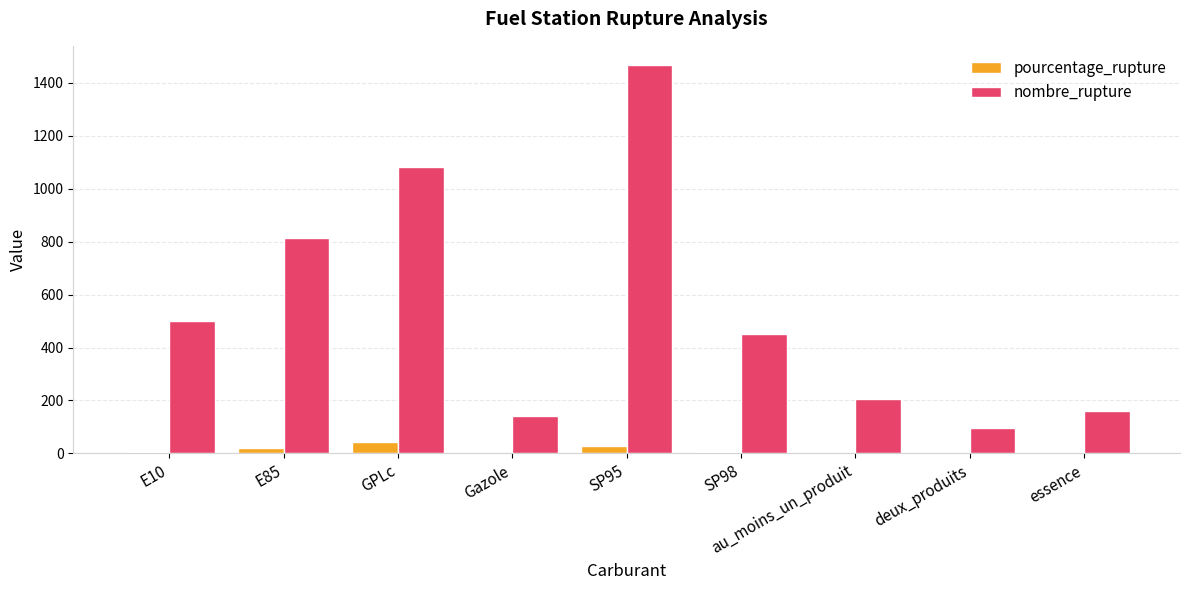

Which series changed the most between Gazole and SP98?

nombre_rupture